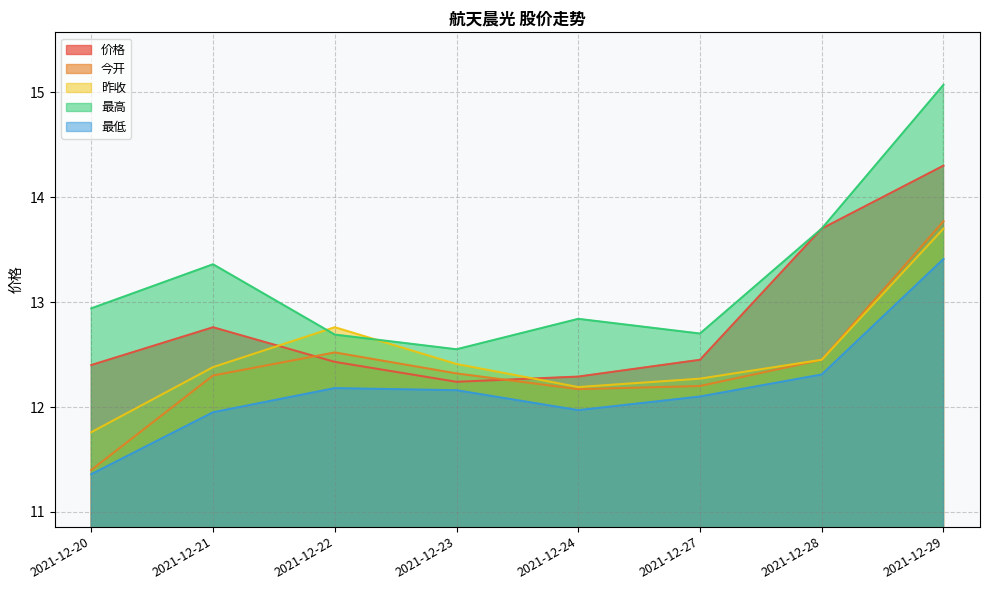

What is the highest value of the 最低 series?

13.4